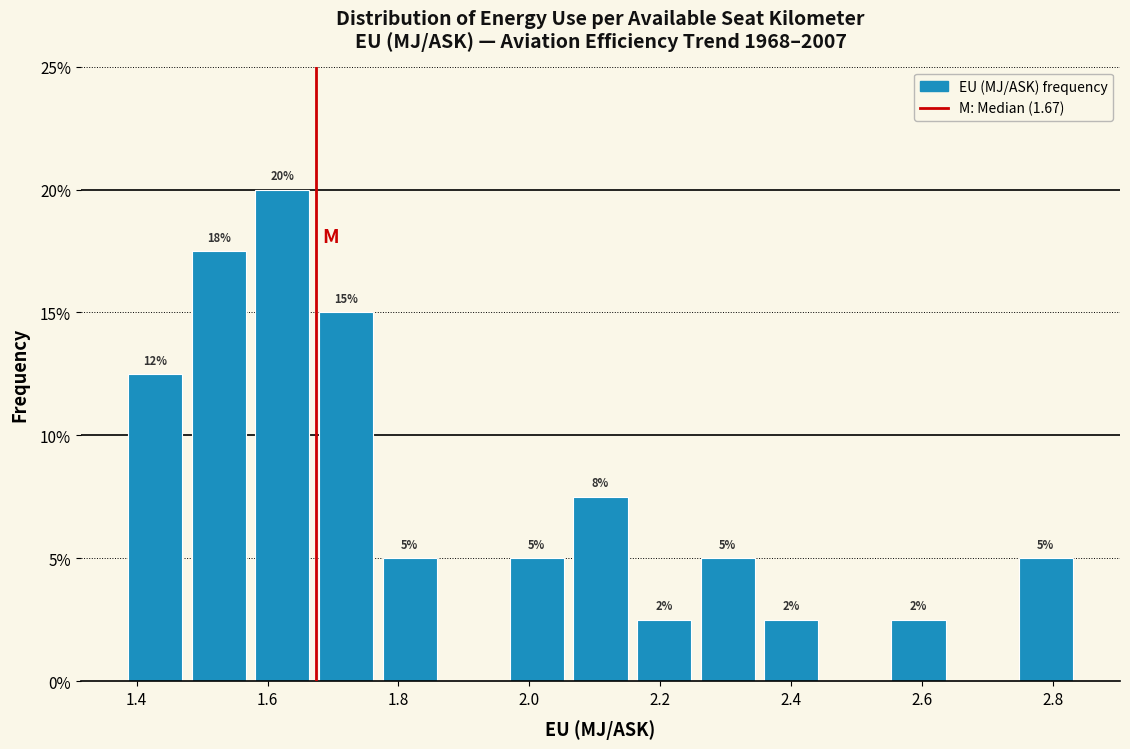

Which range on the x-axis has the tallest bar?

1.58 to 1.68